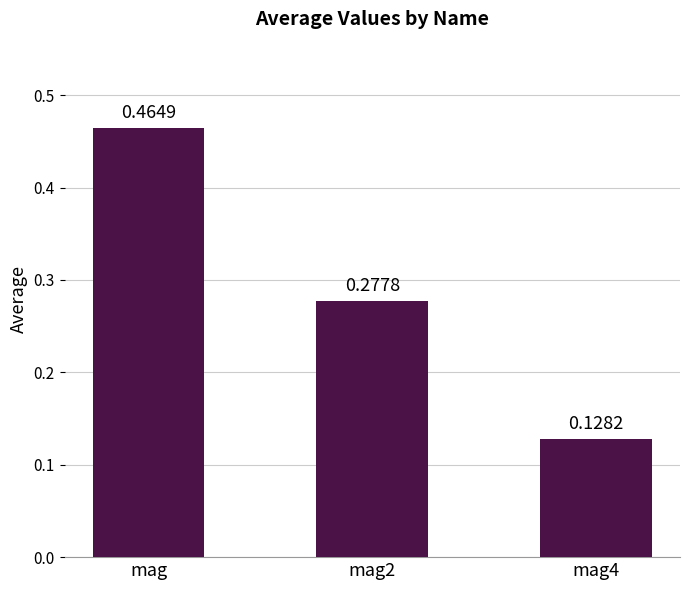

At which category does the chart reach its peak across all series?

mag